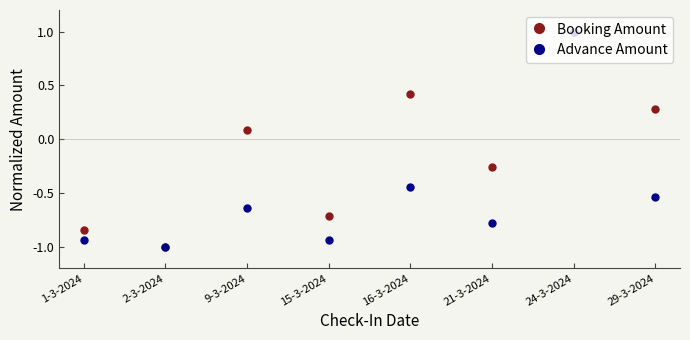

At which label does Advance Amount reach its minimum?

2-3-2024